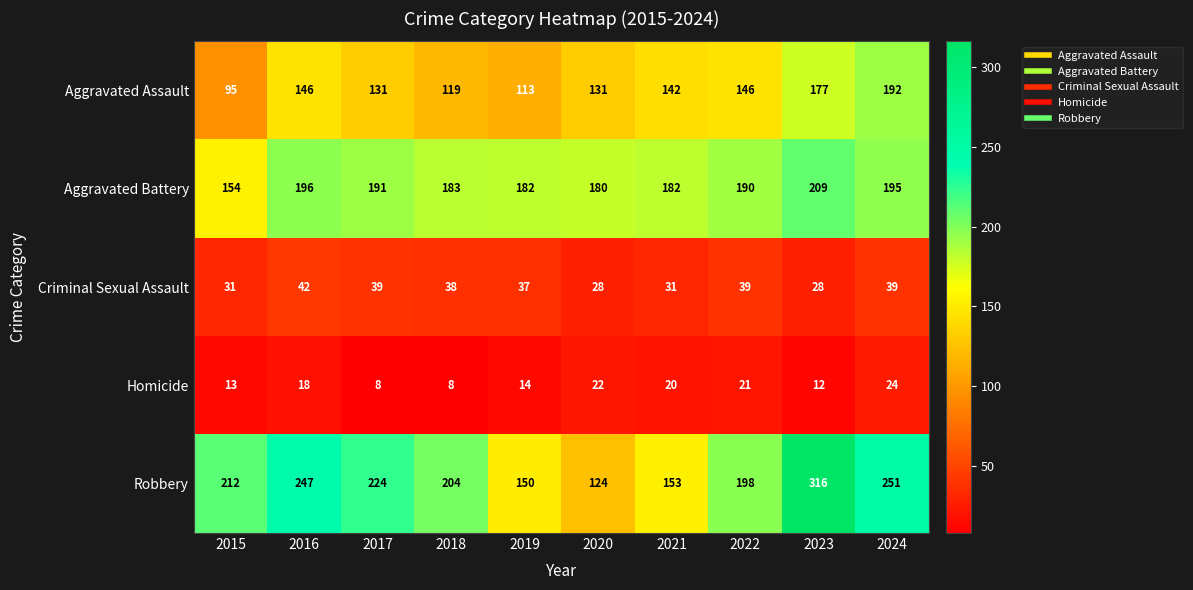

What is the average value of the Robbery series?

208